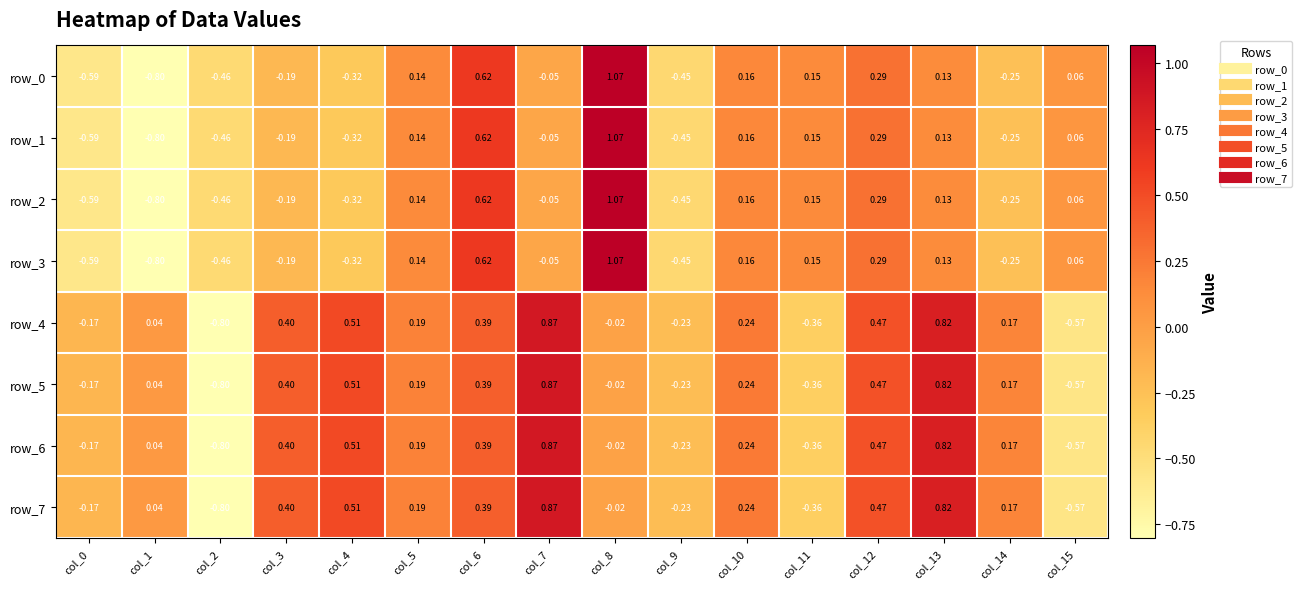

At how many categories does at least one series exceed 0?

13